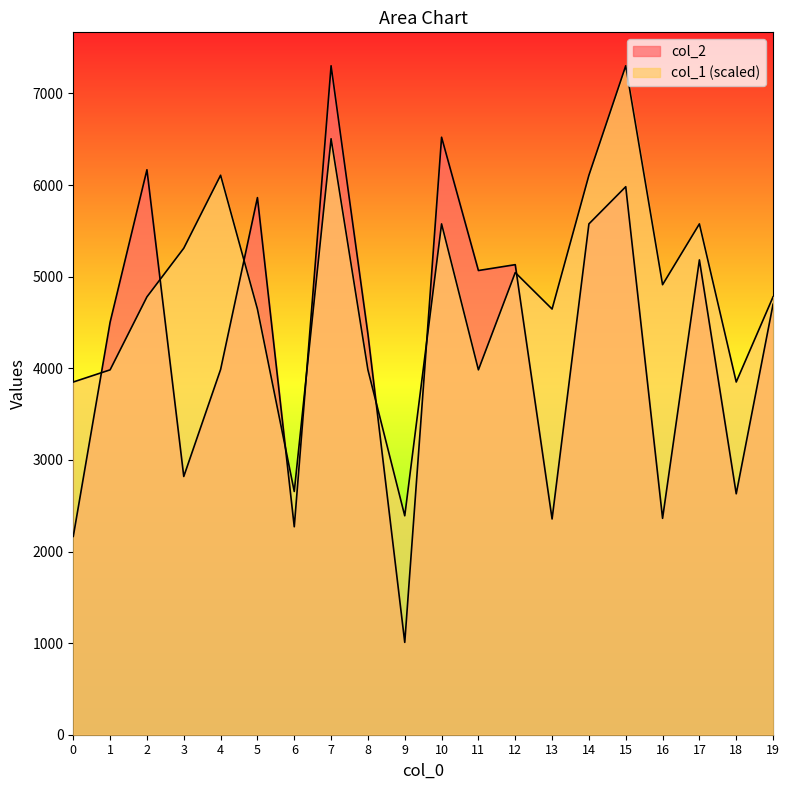

True or false: col_2 has a value of 1709.7 at 5.

False